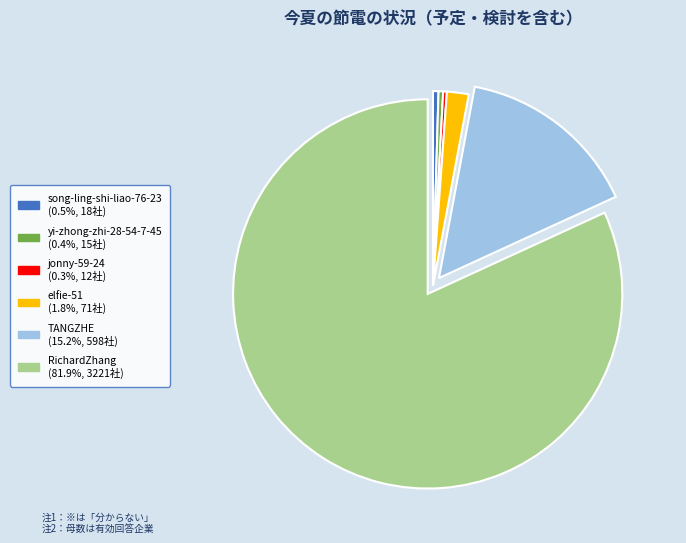

Do song-ling-shi-liao-76-23 and TANGZHE together represent more than half of the pie?

No